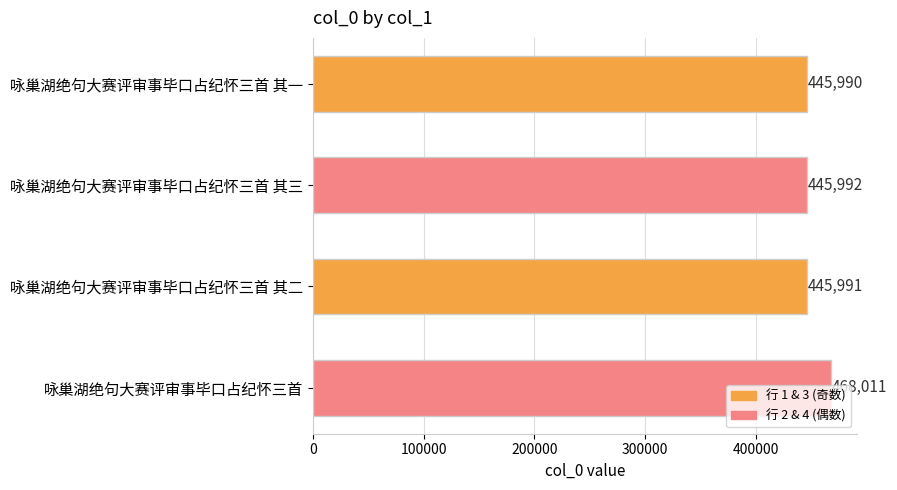

What is the difference between the maximum and minimum values?

22021